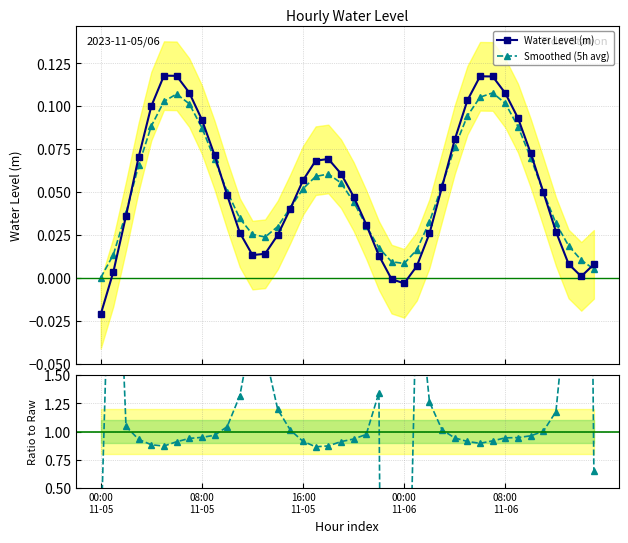

How many data points does each series have?

40